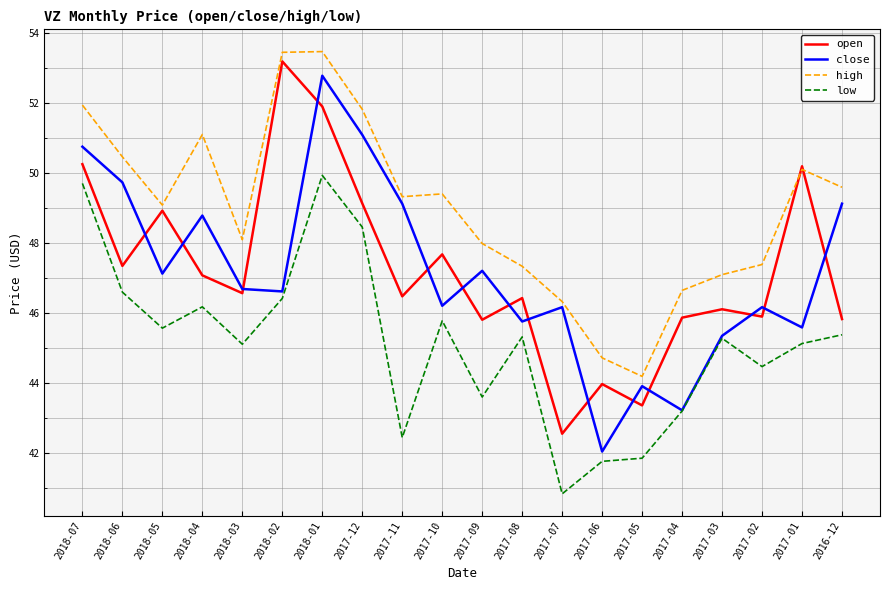

What is the spread (max minus min) of values at 2017-06?

3.0